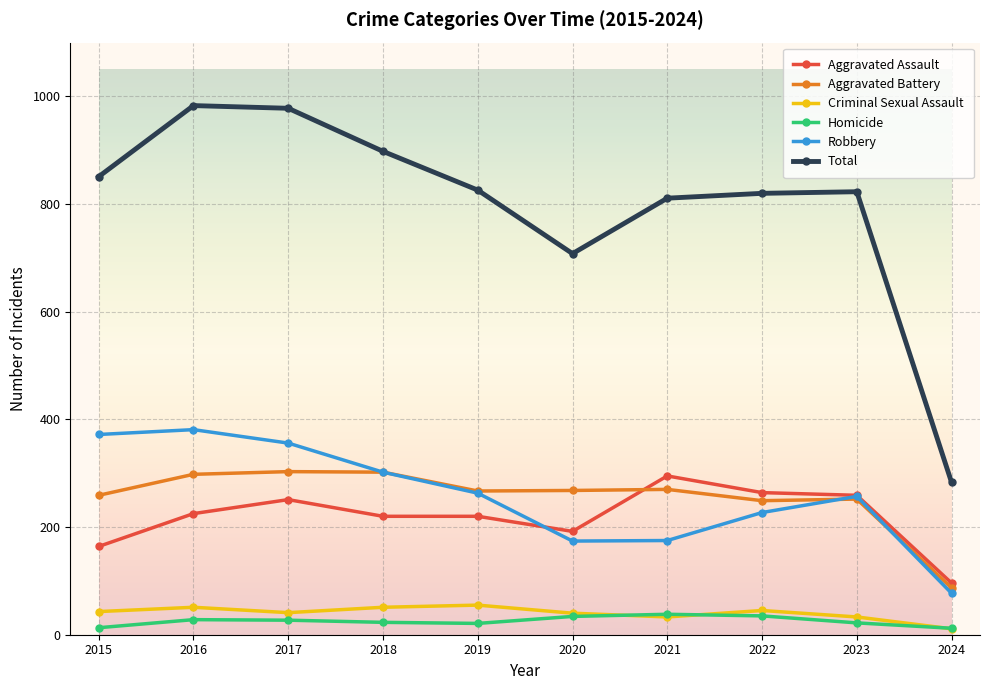

At which category does Aggravated Assault reach its first local peak?

2017